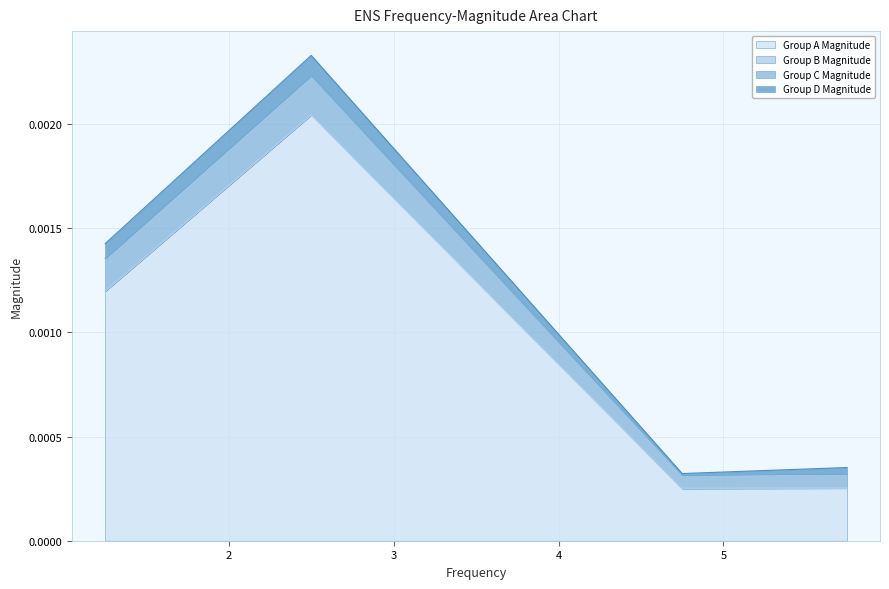

At how many categories does at least one series exceed 0?

4